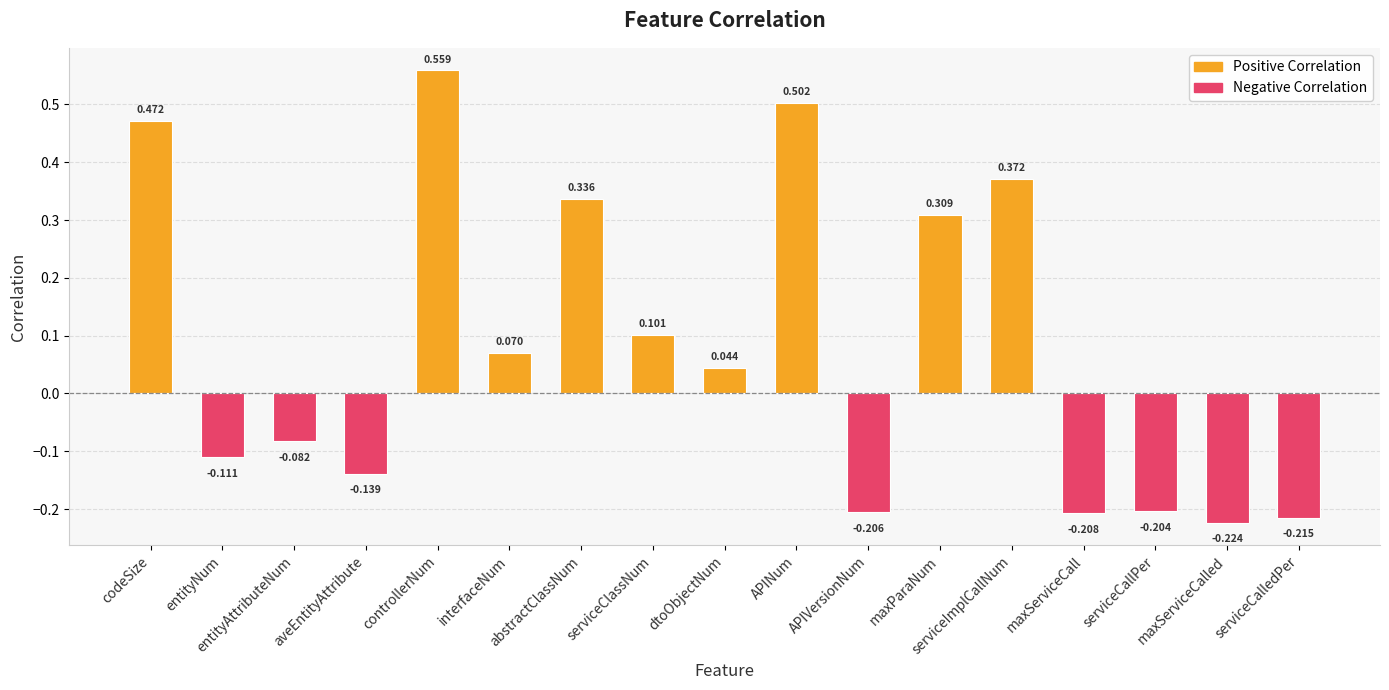

What is the sum of the values at serviceImplCallNum and aveEntityAttribute?

0.2